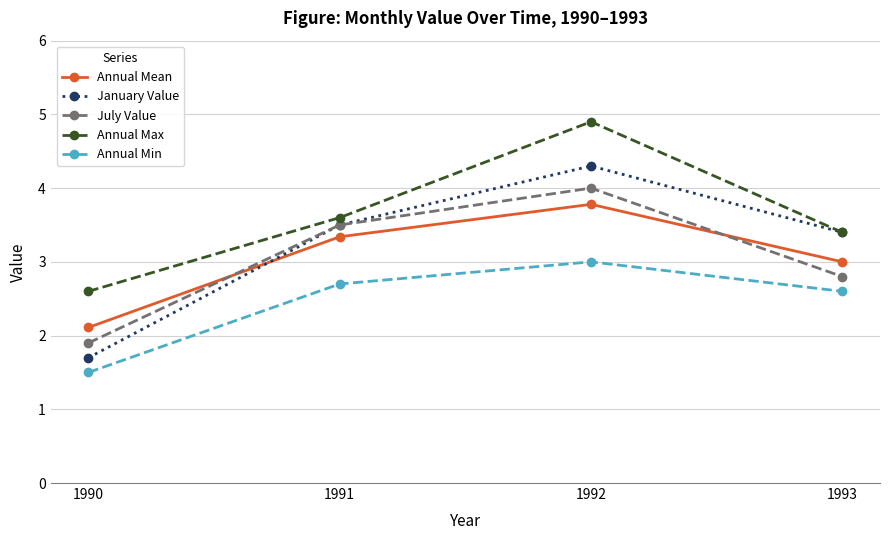

Reading left to right, list all the values displayed in this chart.

Annual Mean: 2.1	3.3	3.8	3.0
January Value: 1.7	3.5	4.3	3.4
July Value: 1.9	3.5	4.0	2.8
Annual Max: 2.6	3.6	4.9	3.4
Annual Min: 1.5	2.7	3.0	2.6